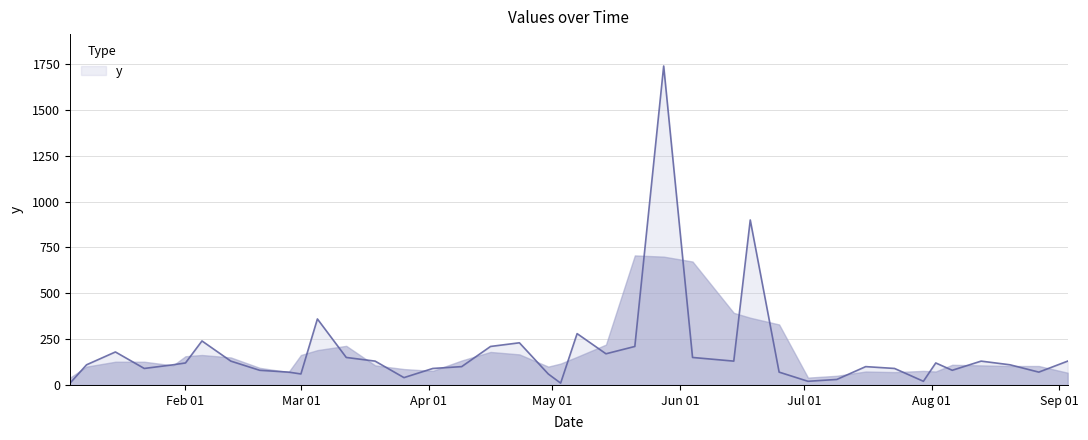

What is the sum of all values?

7130